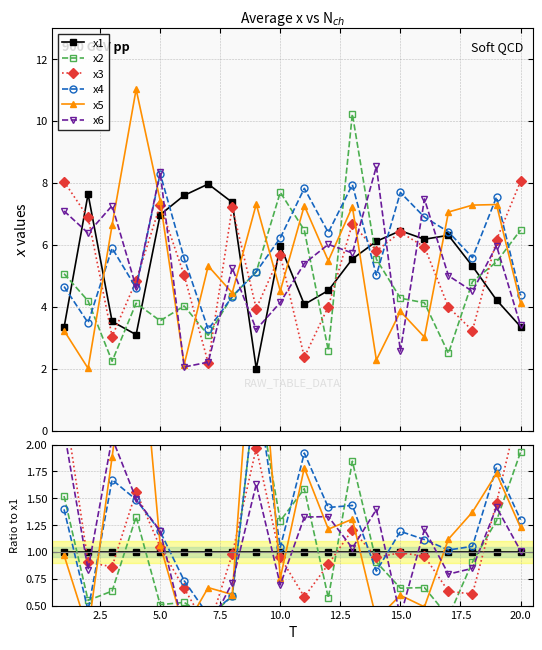

After their last crossing, which series has the higher values: x3 or x5?

x3